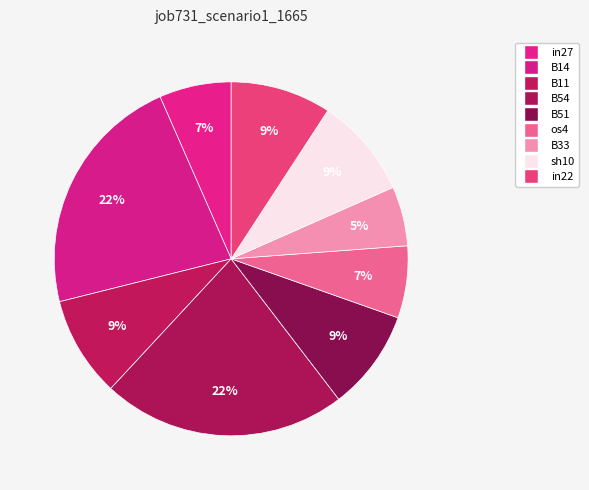

How many slices are in this pie chart?

9